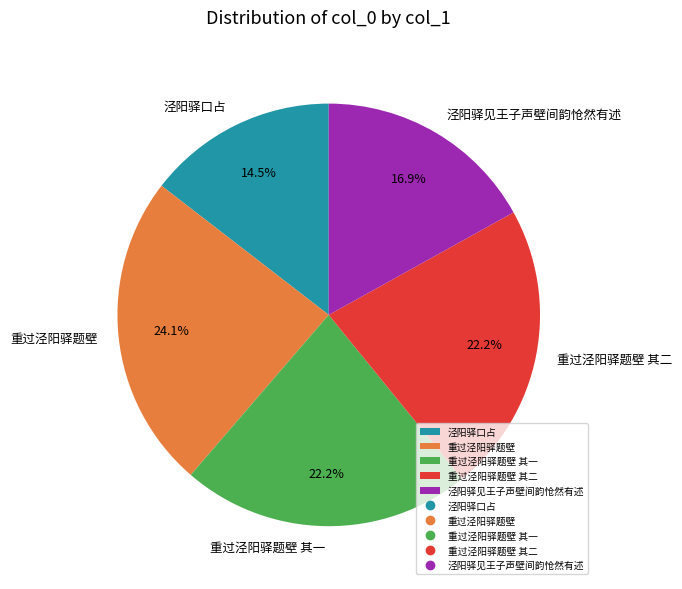

Which category has the smallest portion of the pie?

泾阳驿口占